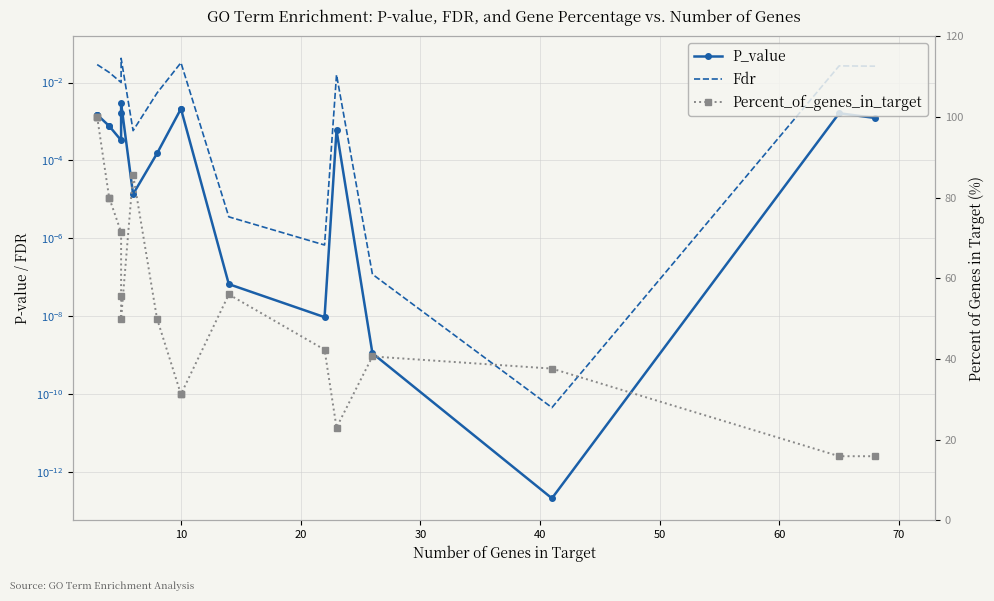

Reading left to right, transcribe all the data shown in this chart.

P_value: 0.0	0.0	0.0	0.0	0.0	0.0	0.0	0.0	0.0	0.0	0.0	0.0	0.0	0.0	0.0	0.0	0.0	0.0	0.0
Fdr: 0.0	0.0	0.0	0.0	0.0	0.0	0.0	0.0	0.0	0.0	0.0	0.0	0.0	0.0	0.0	0.0	0.0	0.0	0.0
Percent_of_genes_in_target: 100.0	100.0	100.0	80.0	80.0	71.4	55.6	50.0	85.7	50.0	31.2	31.2	56.0	42.3	23.0	40.6	37.6	15.9	15.9